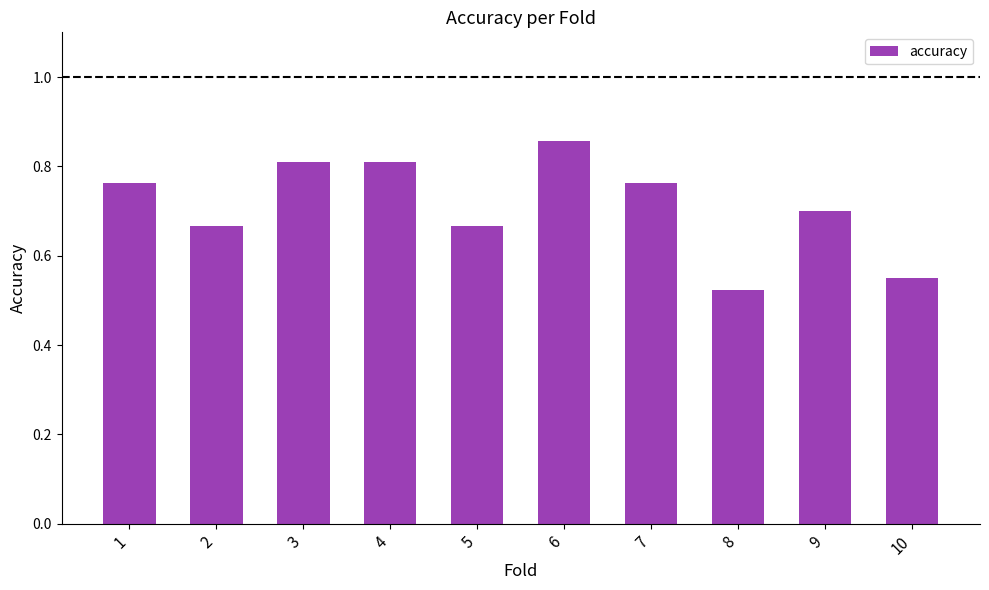

How many bars are there in total?

10